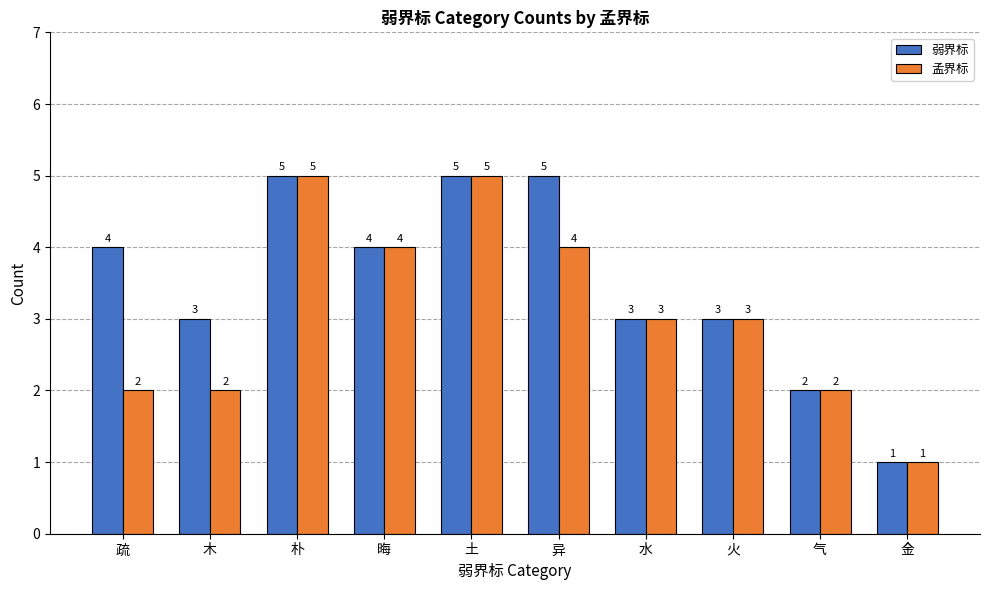

Is it true that 弱界标 equals 6 at 疏?

False